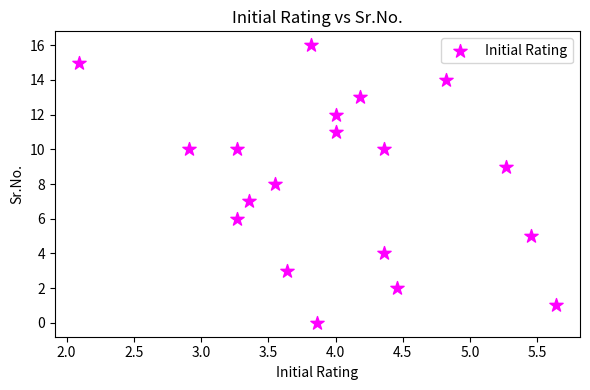

What is the range of Y values (max minus min)?

16